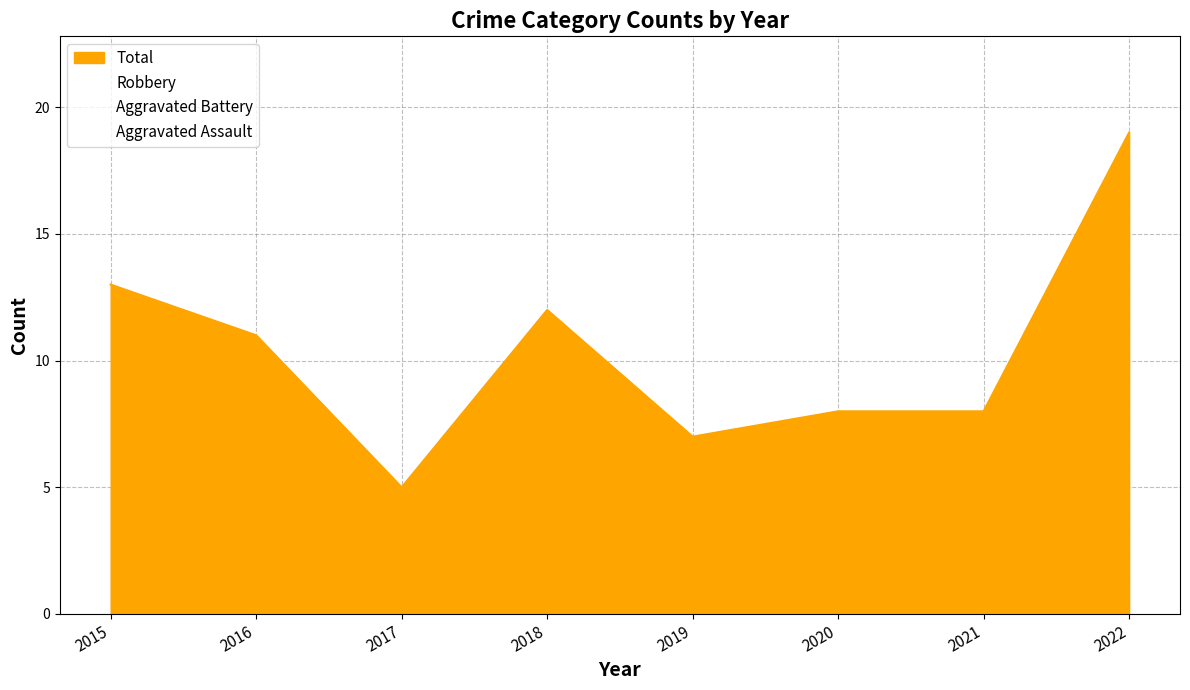

Is the value of Robbery at 2020 greater than the value of Aggravated Battery at 2017?

Yes